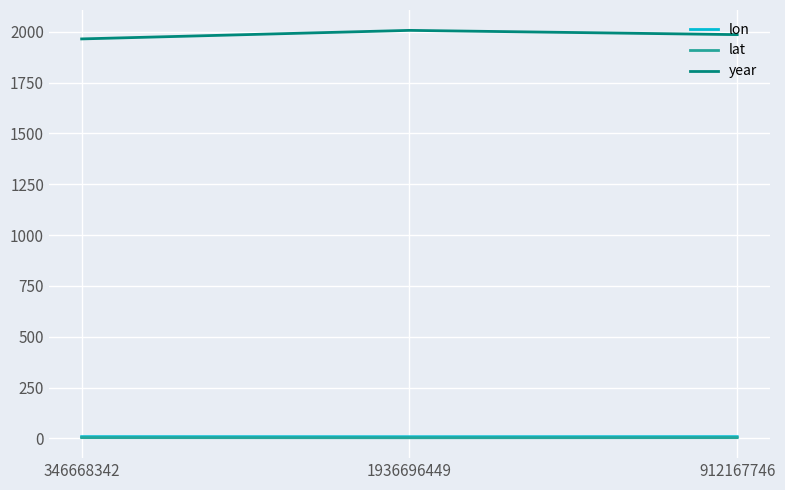

What is the difference between the maximum and second lowest values in the year series?

21.0